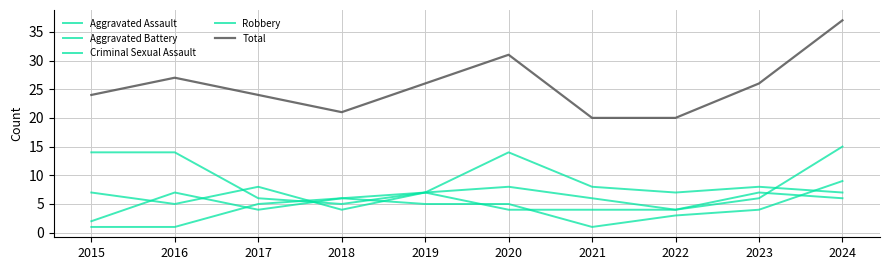

What is the lowest value of the Aggravated Assault series?

4